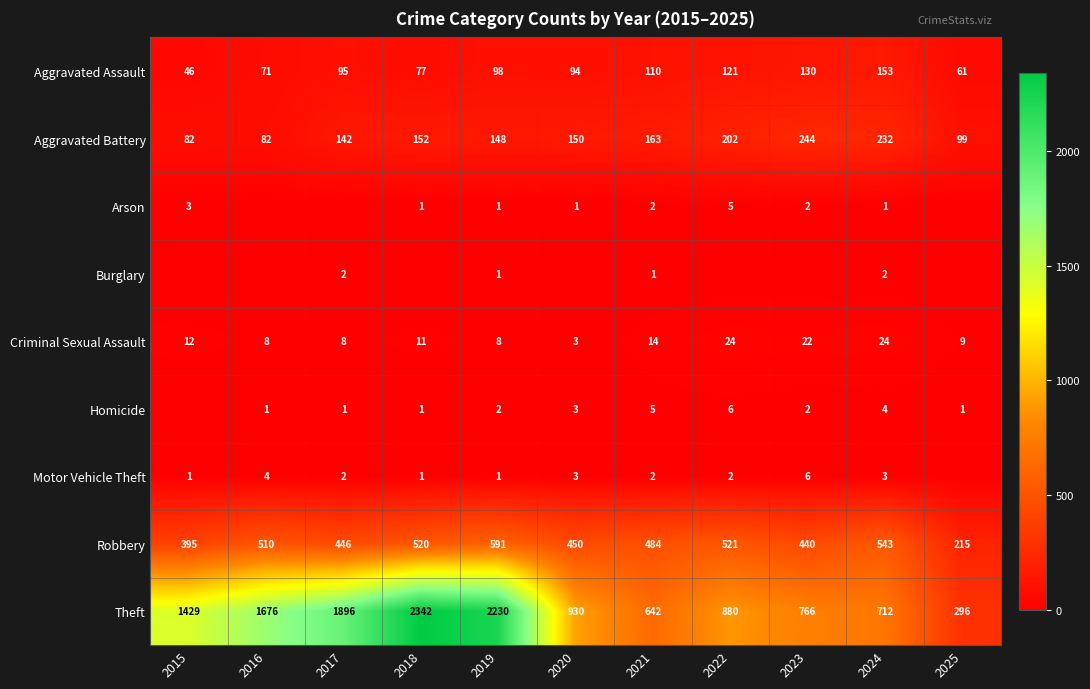

Where is Criminal Sexual Assault nearest to the value 13?

2015